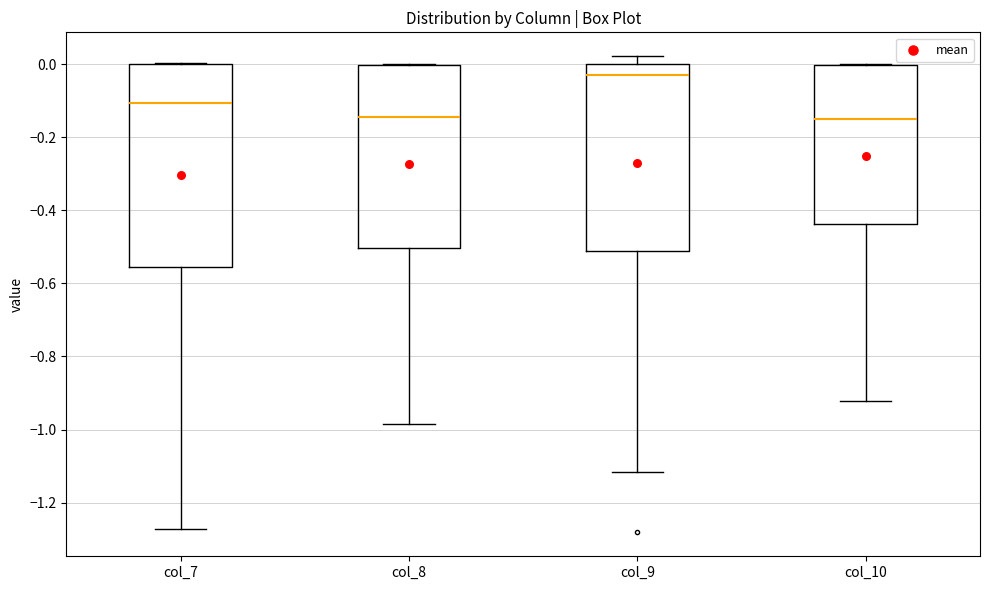

Which box is the tallest, from its lower edge to its upper edge?

col_7